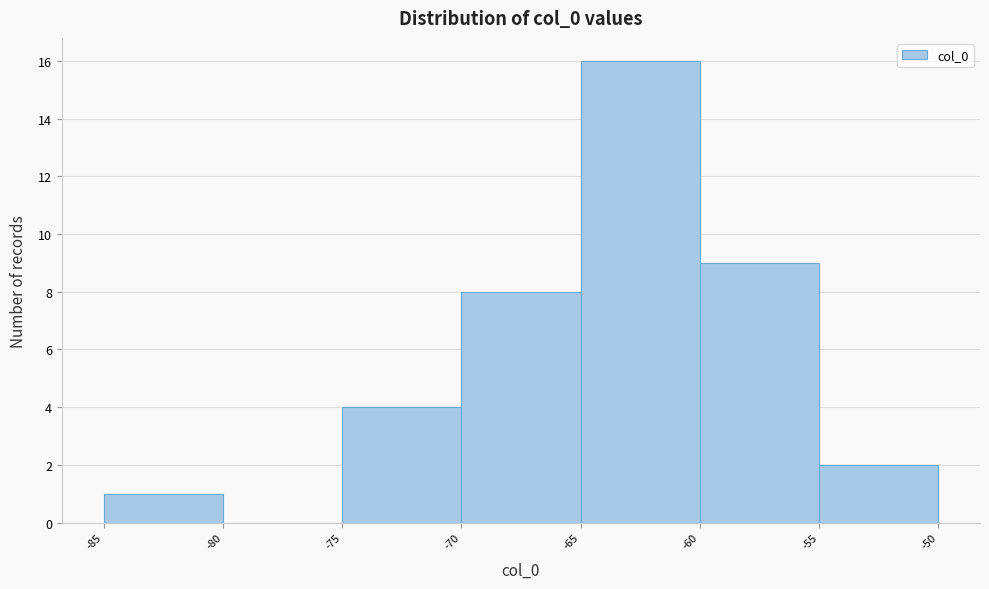

Reading left to right, list every bar in this chart as the range it spans on the x-axis followed by its height. The values are not printed on the chart, so give them approximately, as read against the axis.

-85 to -80: 1
-80 to -75: 0
-75 to -70: 4
-70 to -65: 8
-65 to -60: 16
-60 to -55: 9
-55 to -50: 2